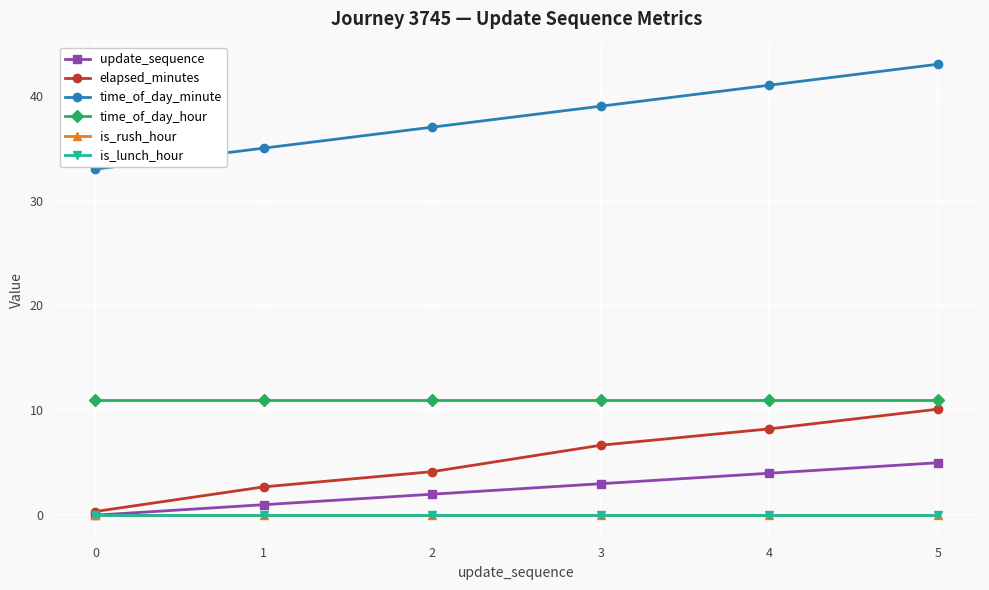

Does the chart have visible grid lines?

Yes